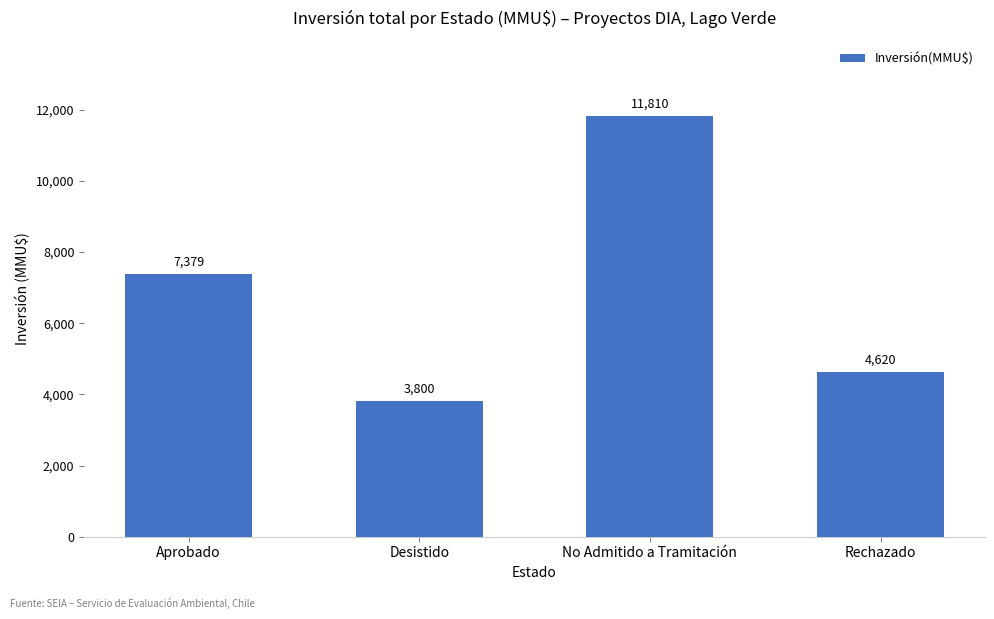

Reading left to right, transcribe all the data shown in this chart.

7379	3800	11810	4620